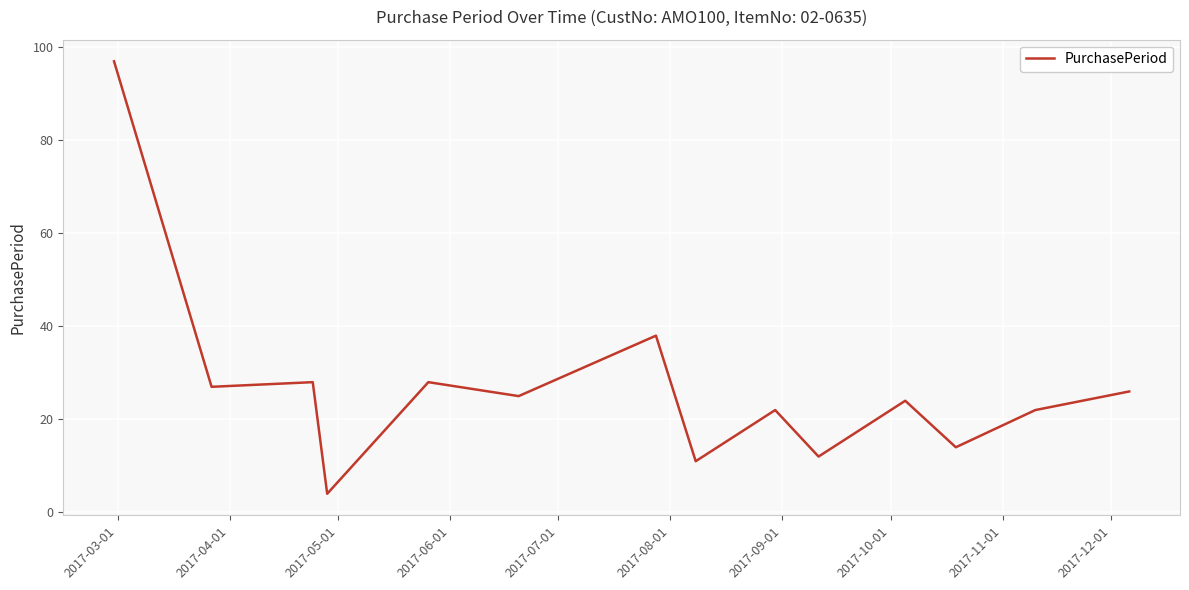

What is the minimum value shown in the chart?

4